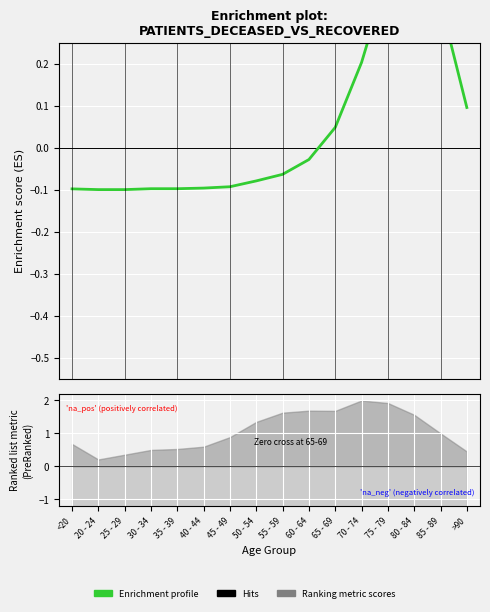

Which label corresponds to the largest value in the chart?

80 - 84